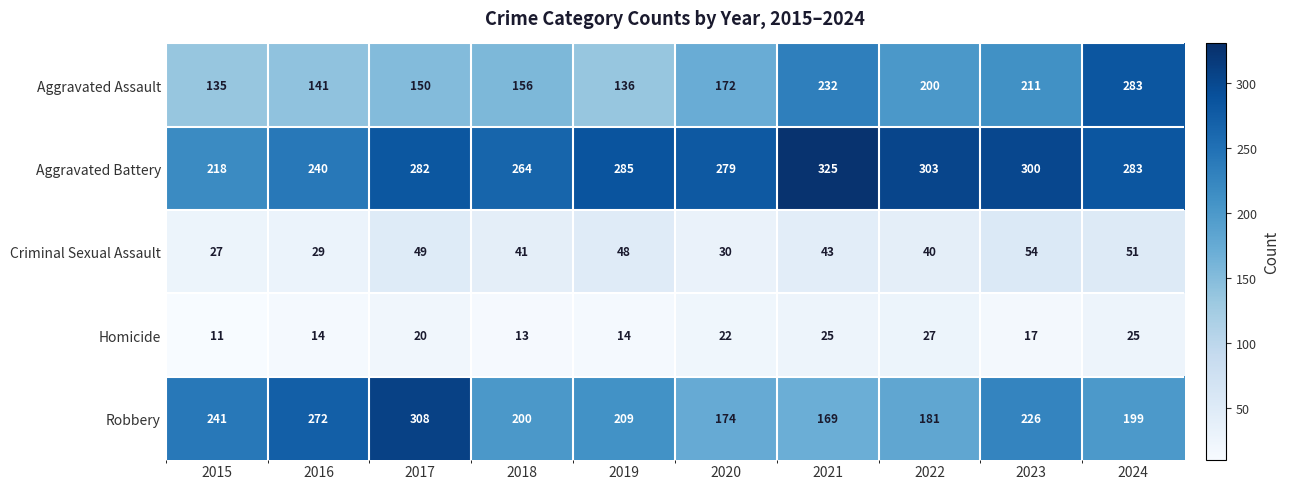

What is the difference between the highest and lowest values at 2022?

276